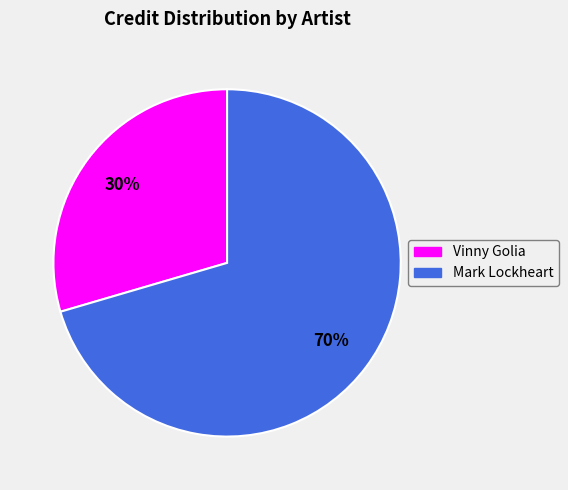

What is the ratio of the value at Vinny Golia to the value at Mark Lockheart?

0.4